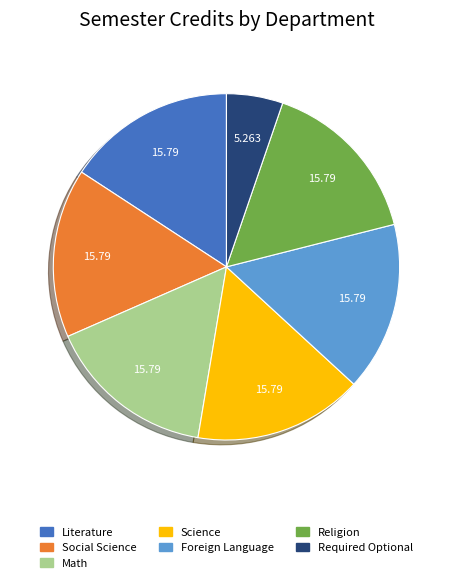

How many slices are in this pie chart?

7